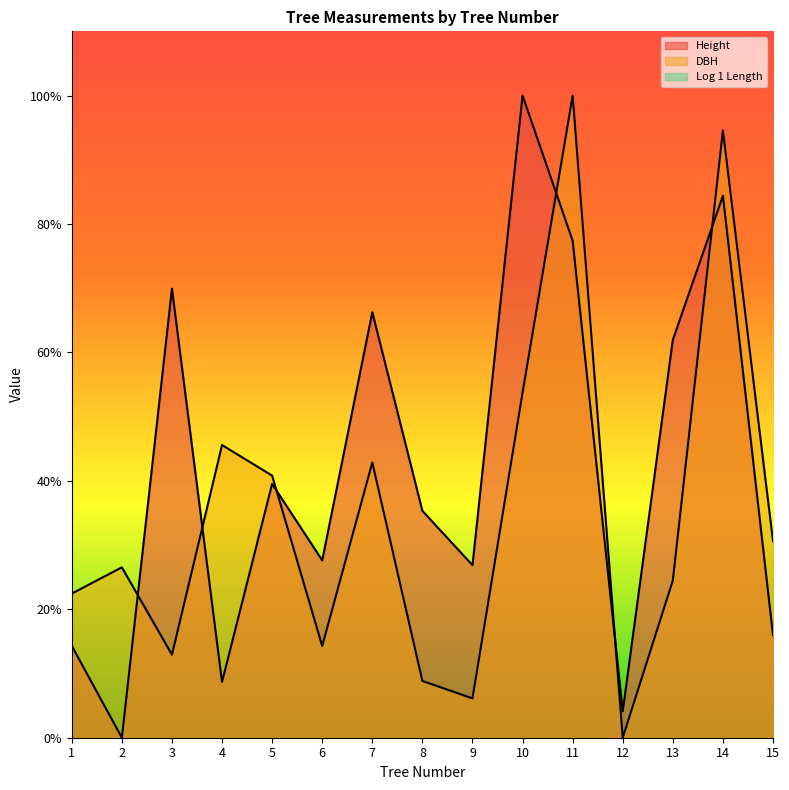

Is it true that DBH equals 43.0 at 2?

False